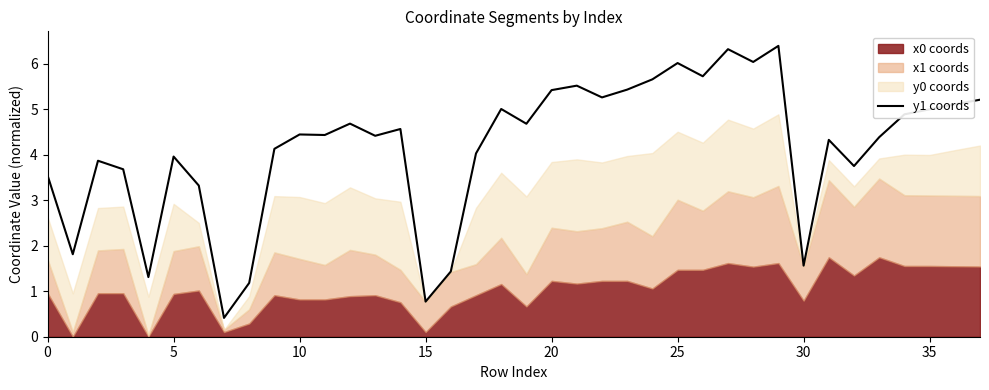

What is the maximum value for y1 coords?

6.4